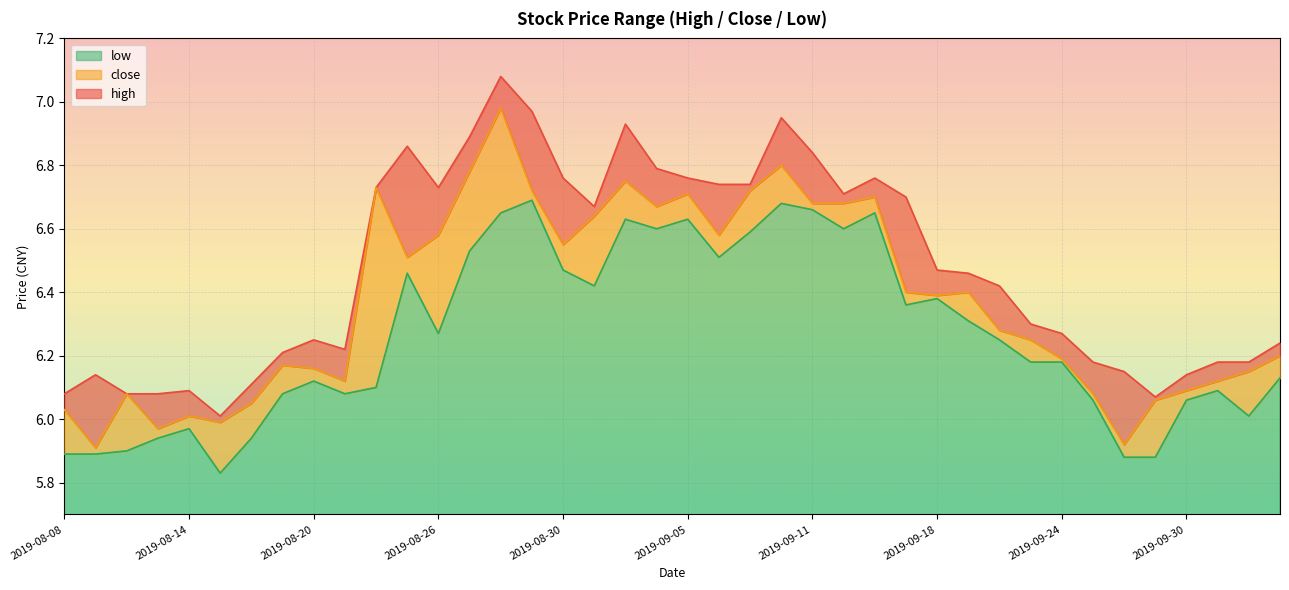

Reading left to right, list all the values displayed in this chart.

high: 6.1	6.1	6.1	6.1	6.1	6.0	6.1	6.2	6.2	6.2	6.7	6.9	6.7	6.9	7.1	7.0	6.8	6.7	6.9	6.8	6.8	6.7	6.7	7.0	6.8	6.7	6.8	6.7	6.5	6.5	6.4	6.3	6.3	6.2	6.2	6.1	6.1	6.2	6.2	6.2
close: 6.0	5.9	6.1	6.0	6.0	6.0	6.0	6.2	6.2	6.1	6.7	6.5	6.6	6.8	7.0	6.7	6.5	6.6	6.8	6.7	6.7	6.6	6.7	6.8	6.7	6.7	6.7	6.4	6.4	6.4	6.3	6.2	6.2	6.1	5.9	6.1	6.1	6.1	6.2	6.2
low: 5.9	5.9	5.9	5.9	6.0	5.8	5.9	6.1	6.1	6.1	6.1	6.5	6.3	6.5	6.7	6.7	6.5	6.4	6.6	6.6	6.6	6.5	6.6	6.7	6.7	6.6	6.7	6.4	6.4	6.3	6.2	6.2	6.2	6.1	5.9	5.9	6.1	6.1	6.0	6.1